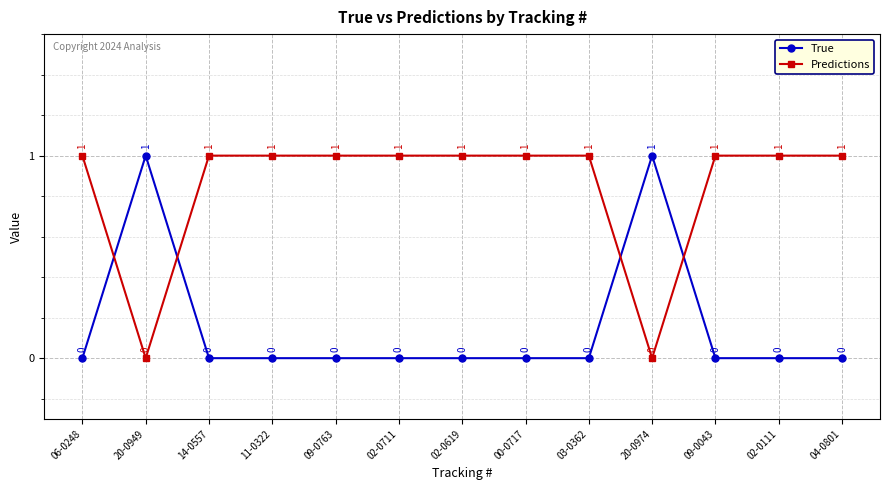

Which series has the largest total across all categories?

Predictions